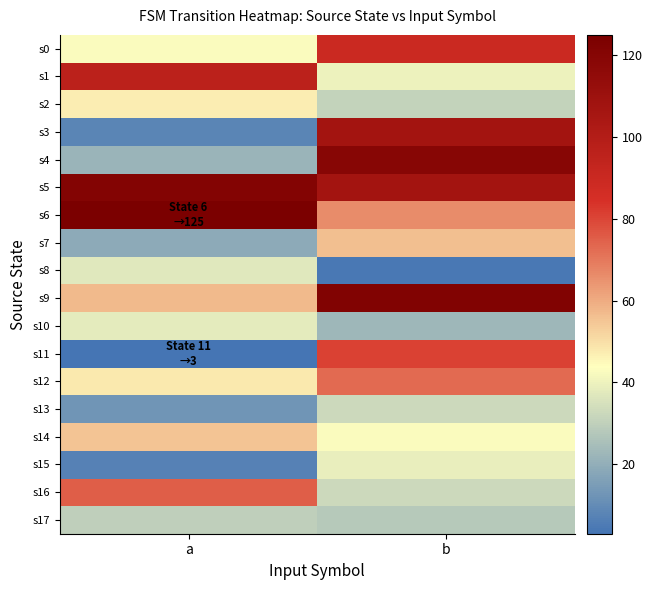

How many distinct data groups are displayed?

18